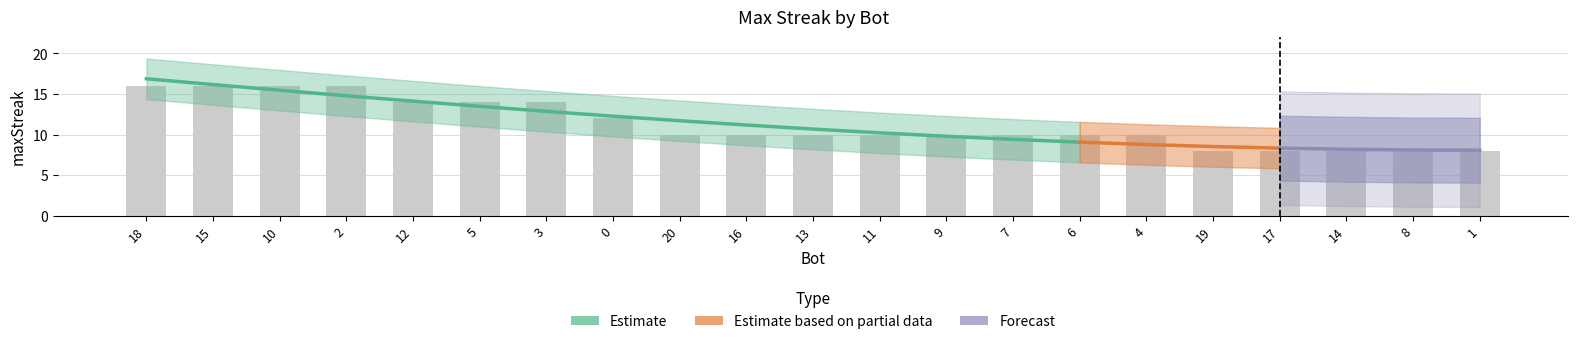

The chart shows a value of 24 at 15. True or false?

False